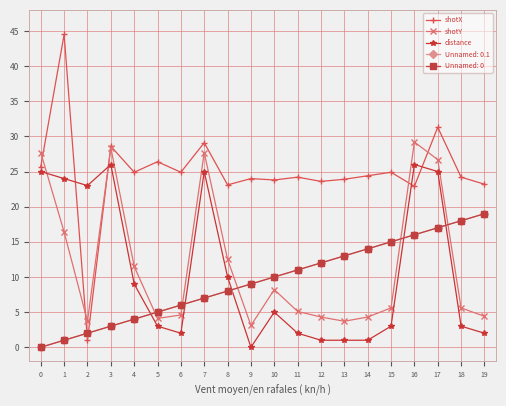

Between 7 and 8, which is larger?

7